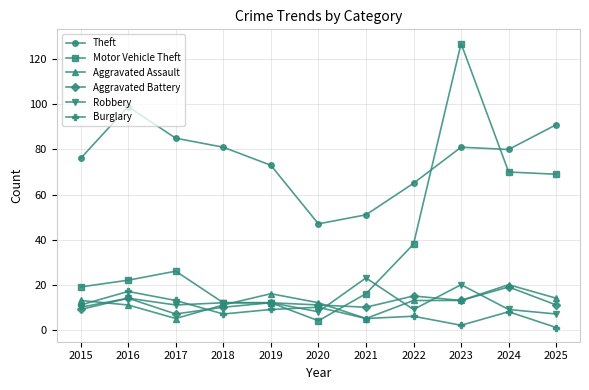

Between 2016 and 2023, which series saw the biggest shift?

Motor Vehicle Theft